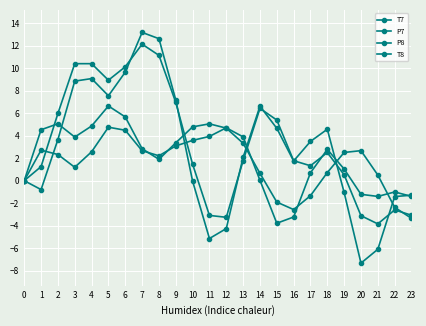

Count the number of data series in this chart.

4